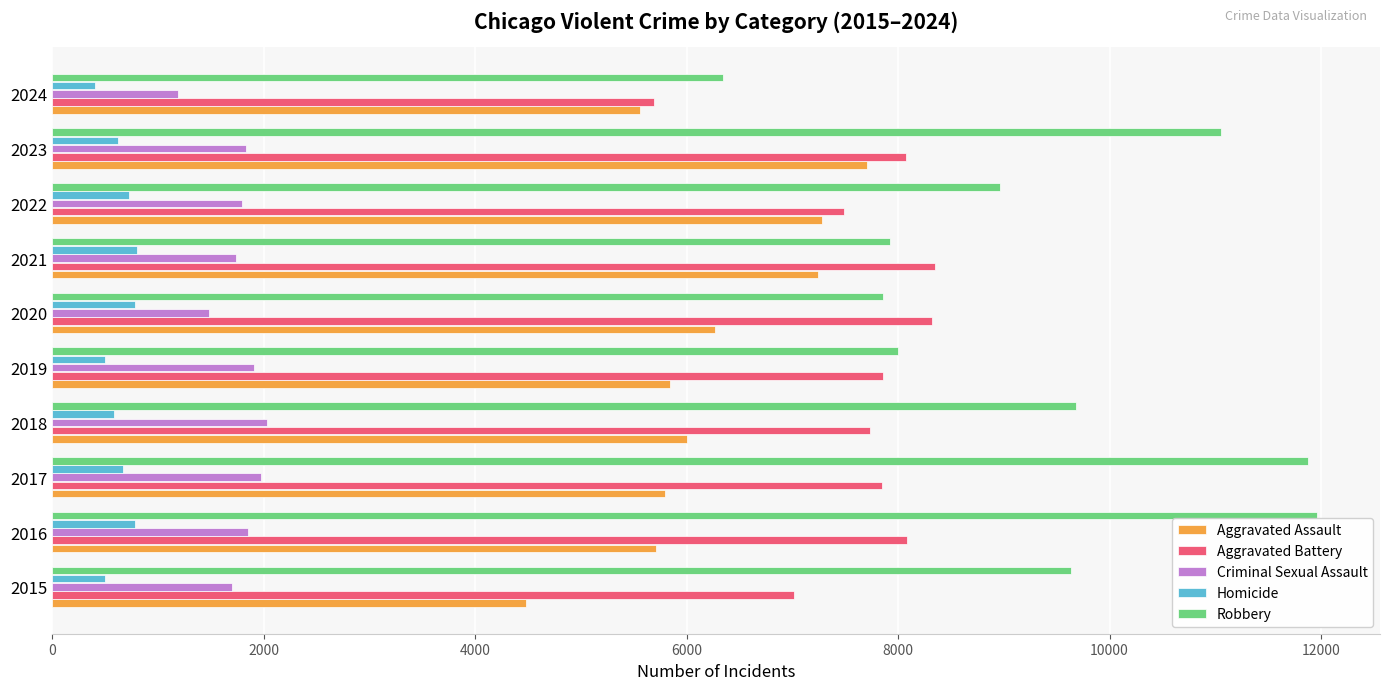

True or false: Robbery has a value of 2596 at 2015.

False